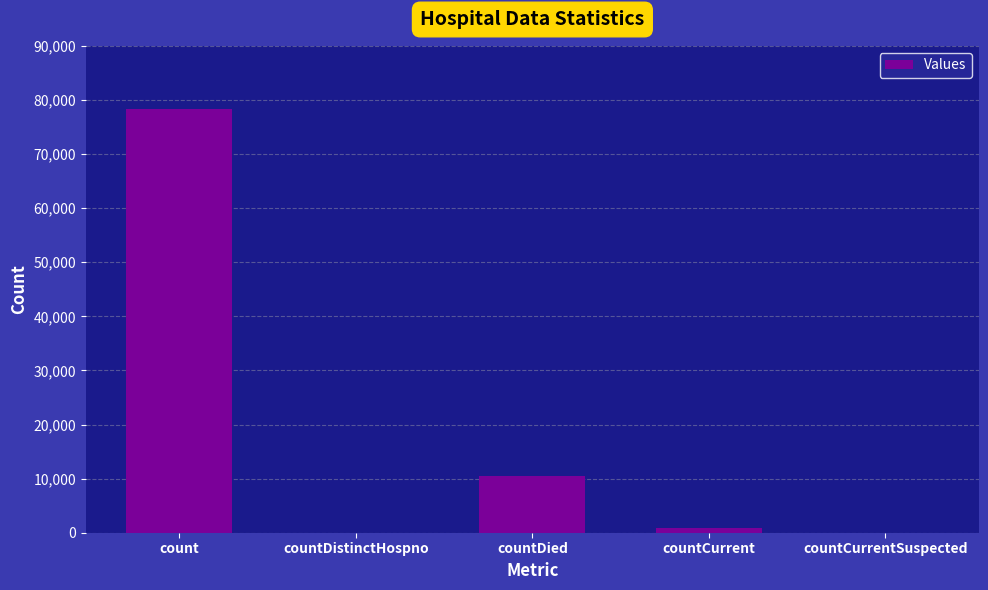

True or false: the data shows 10531 at countDied.

True